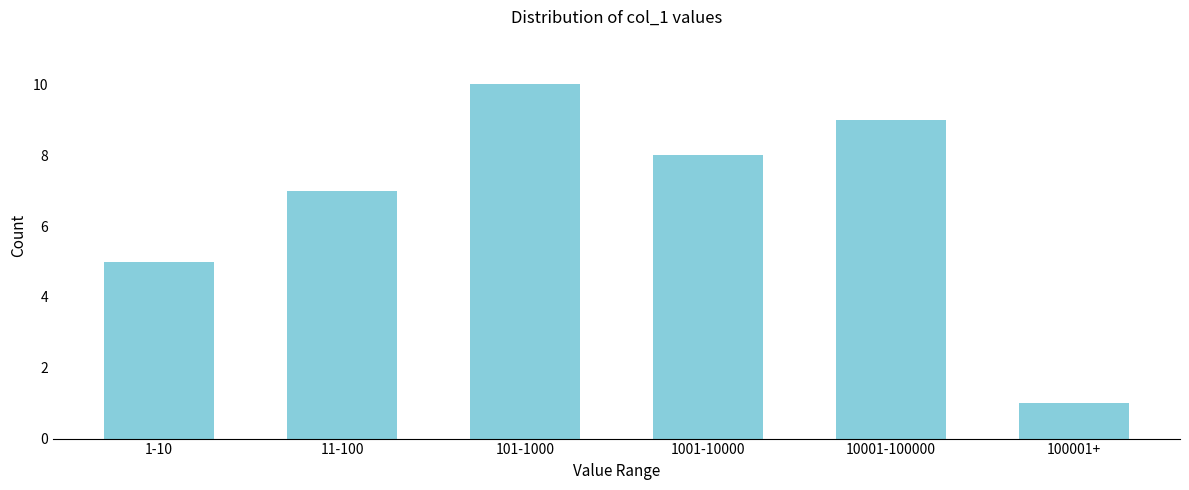

Reading left to right, what are all the values shown in this chart?

5	7	10	8	9	1